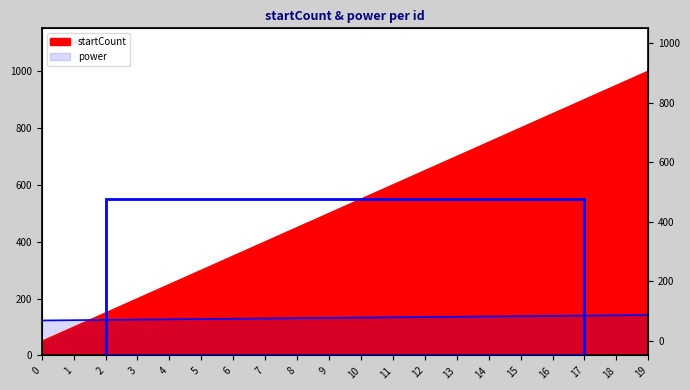

What is the difference between the startCount values at 5 and 15?

500